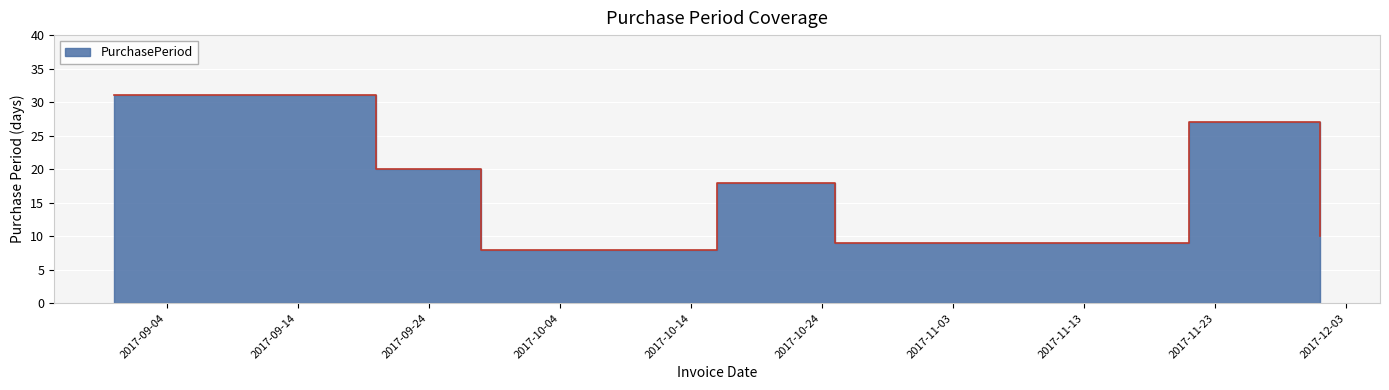

List the labels in order of value, smallest first.

2017-09-28, 2017-10-25, 2017-12-01, 2017-10-16, 2017-09-20, 2017-11-21, 2017-08-31